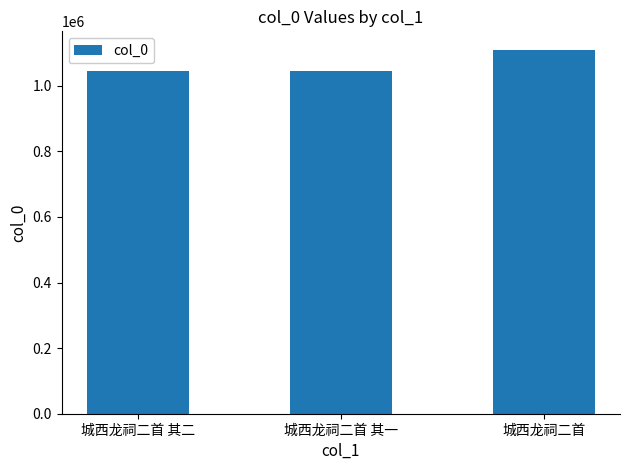

Approximately how many times larger is the value at 城西龙祠二首 其二 compared to 城西龙祠二首?

0.9